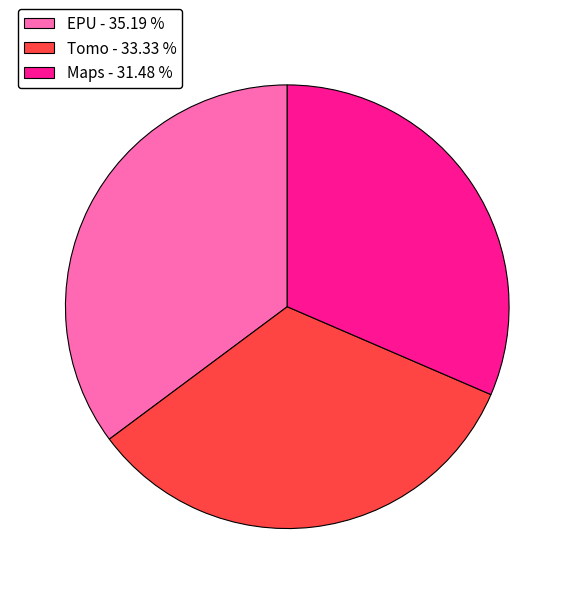

What is the largest slice in the pie chart?

EPU